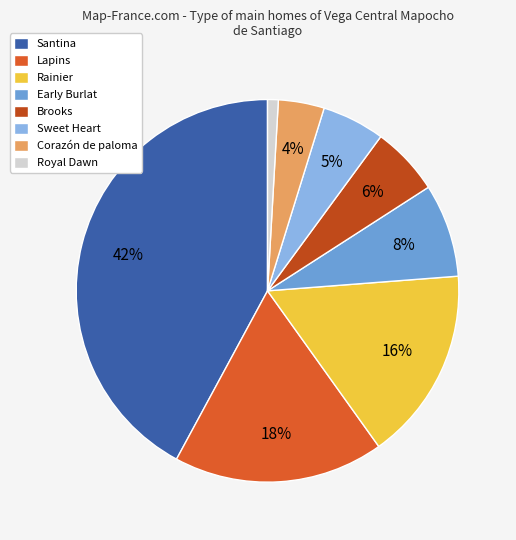

Between Corazón de paloma and Royal Dawn, which is larger?

Corazón de paloma